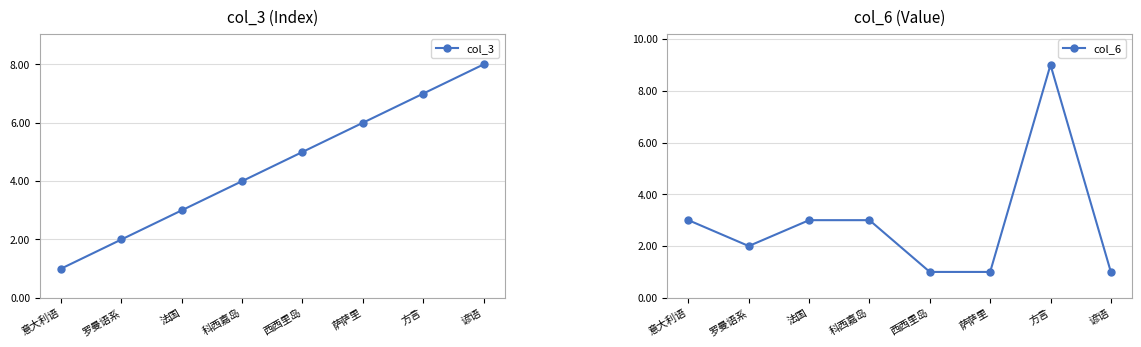

Rank the categories by col_6 value from lowest to highest.

西西里岛, 萨萨里, 谚语, 罗曼语系, 意大利语, 法国, 科西嘉岛, 方言